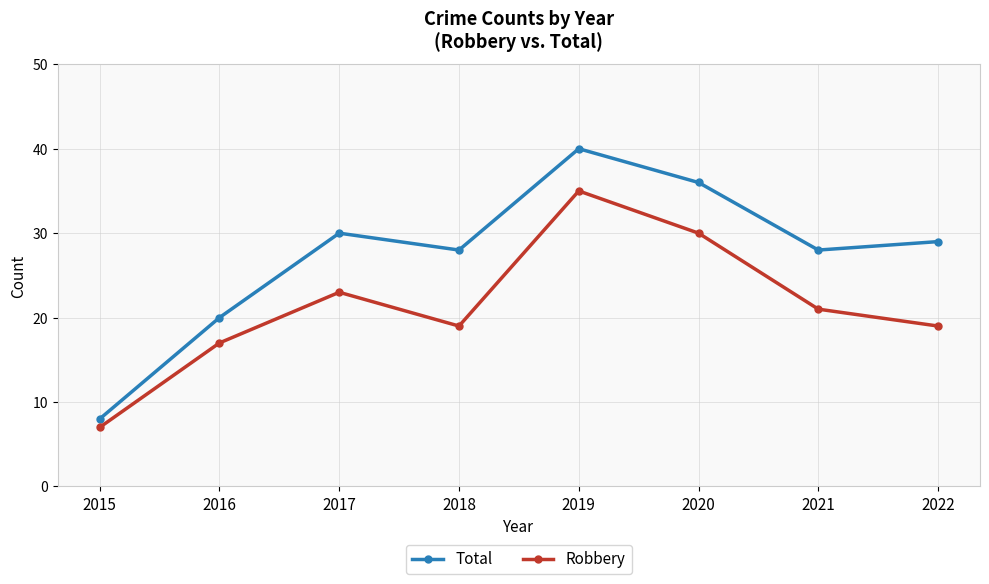

What is the total value across all series at 2022?

48